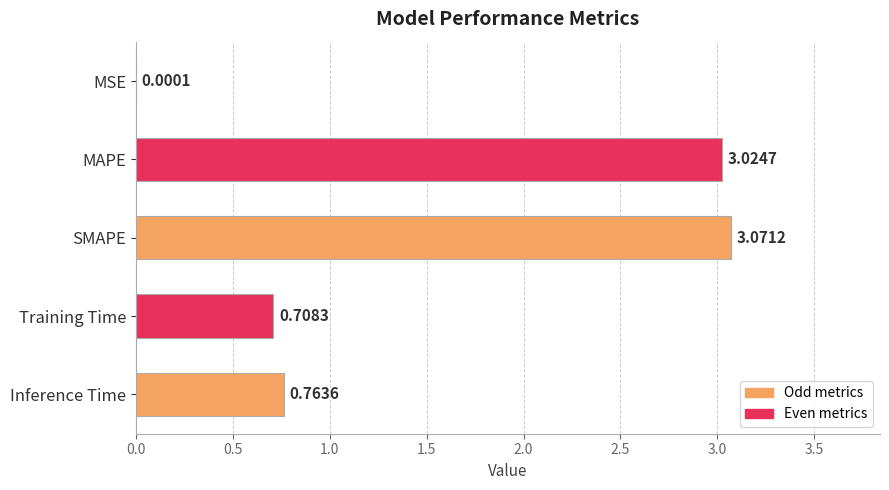

What is the sum of all values?

7.6